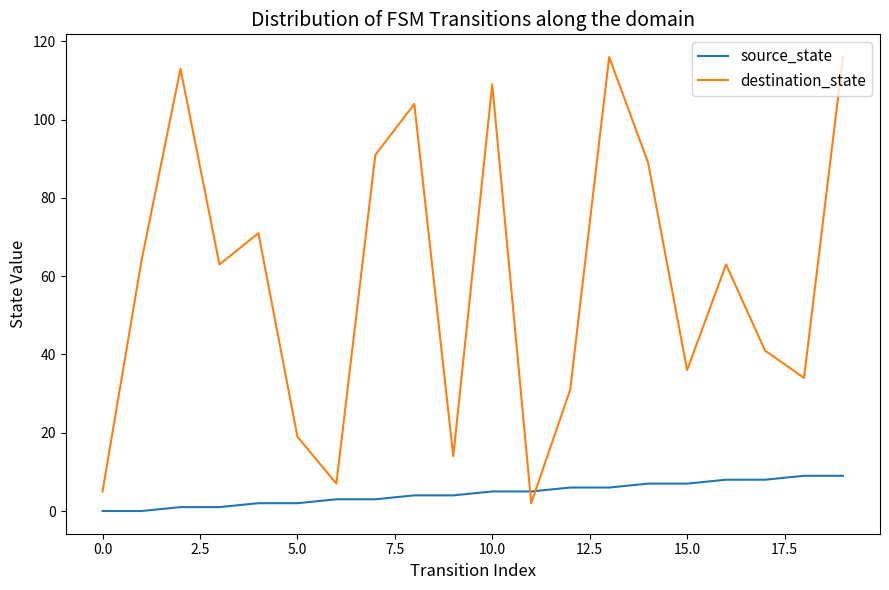

Which series has the widest spread of values?

destination_state